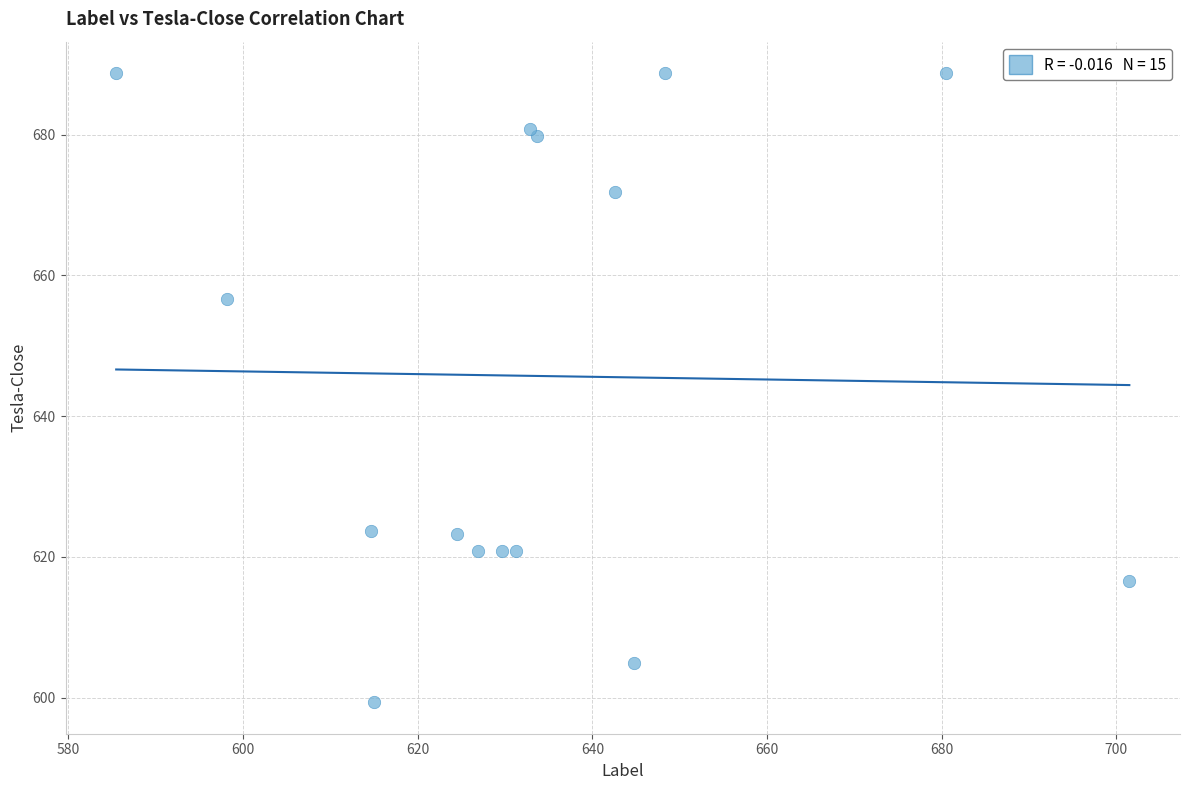

What Y value in the scatter plot is closest to 644?

656.6